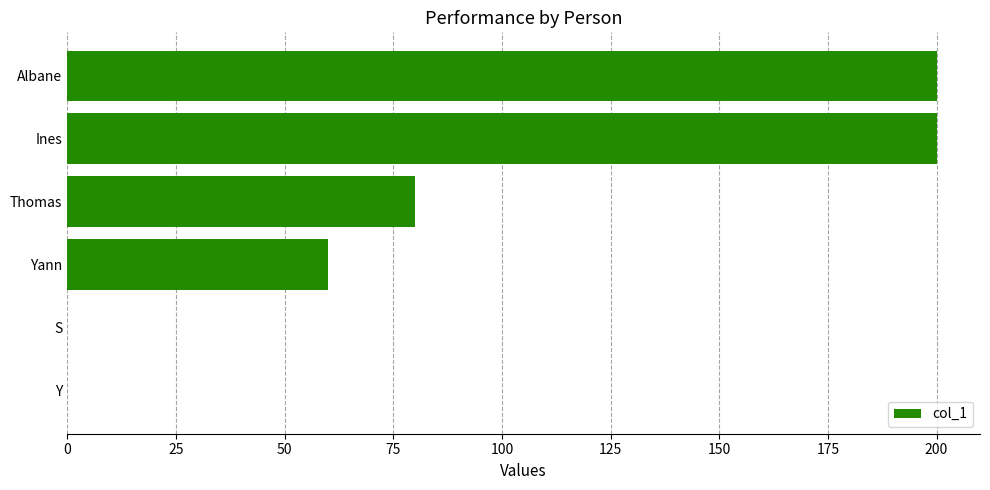

Reading bottom to top, transcribe all the data shown in this chart.

Y=0	S=0	Yann=60	Thomas=80	Ines=200	Albane=200